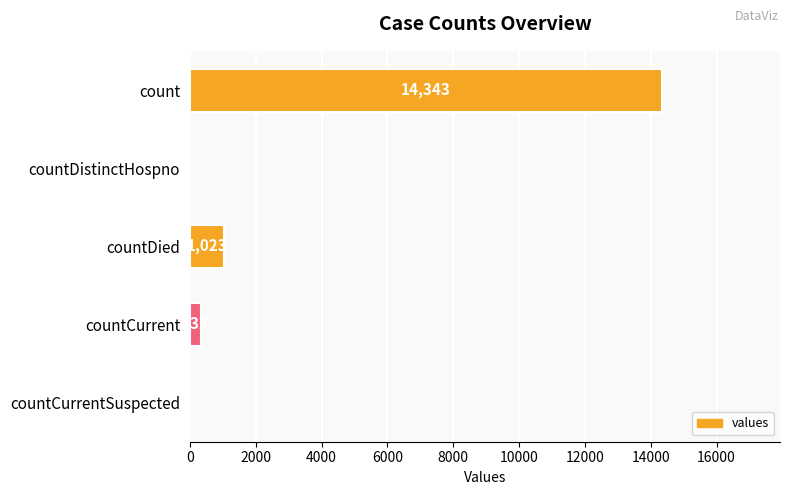

What is the maximum value shown in the chart?

14343